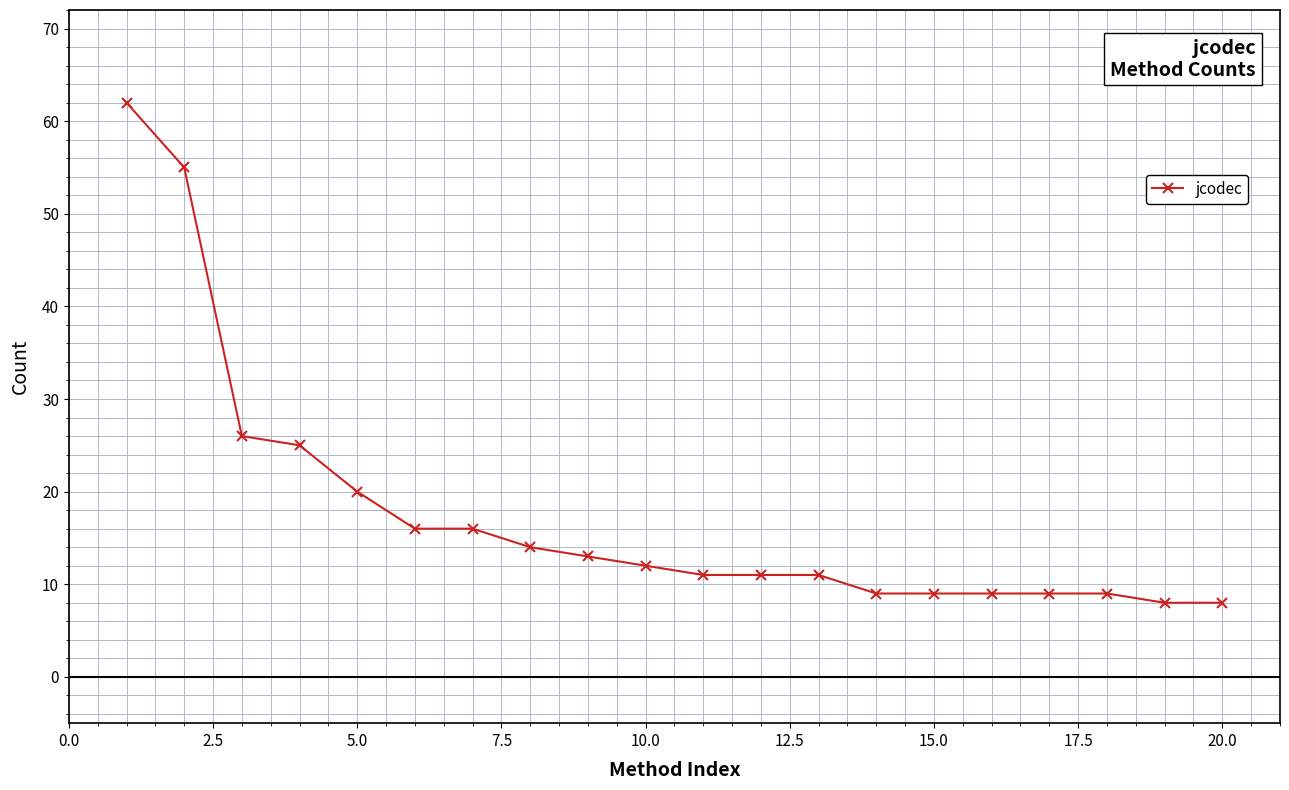

What is the value of the 4th point from the left?

25